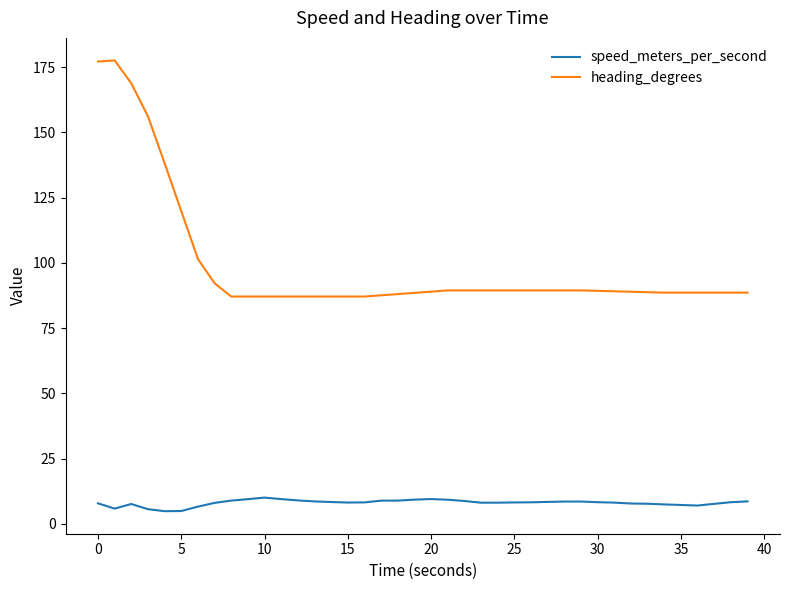

Which series has the largest total across all categories?

heading_degrees